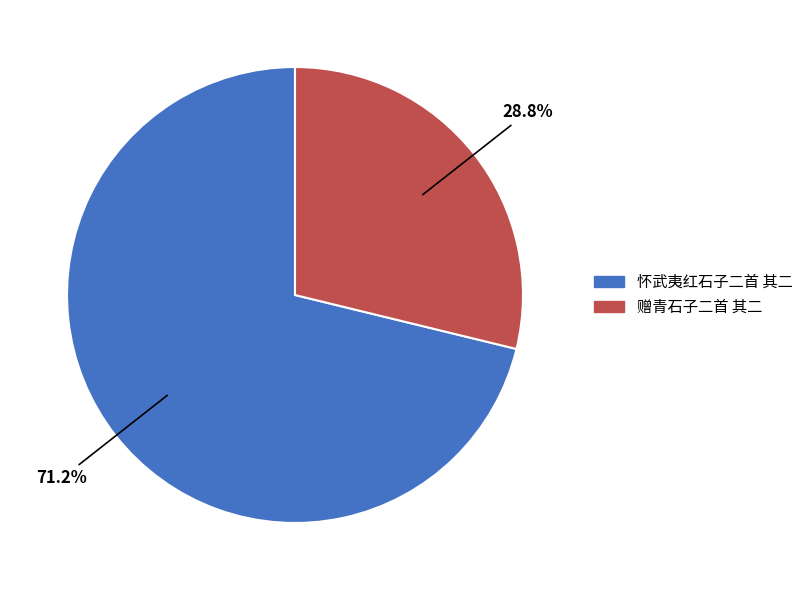

Count the number of slices in the pie.

2